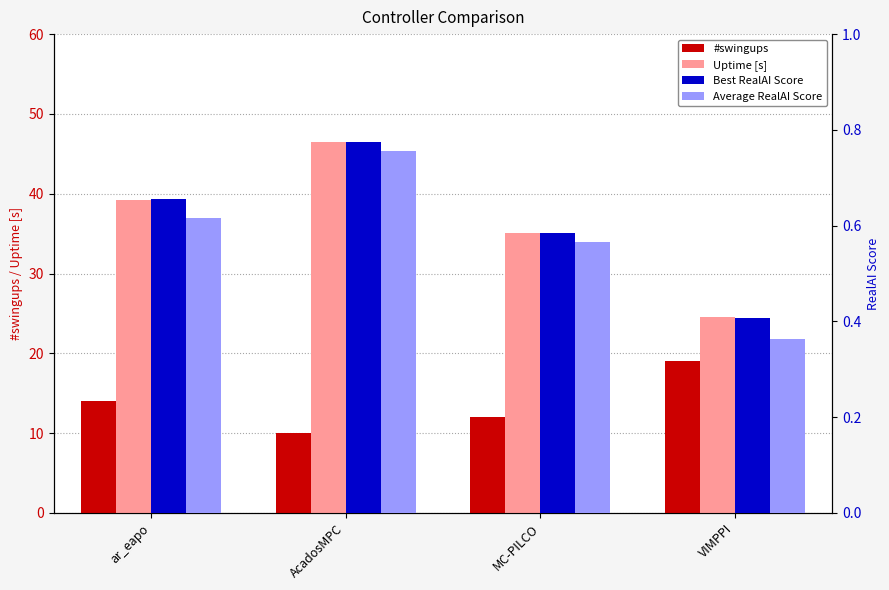

What value does the Uptime [s] series have at AcadosMPC?

46.5